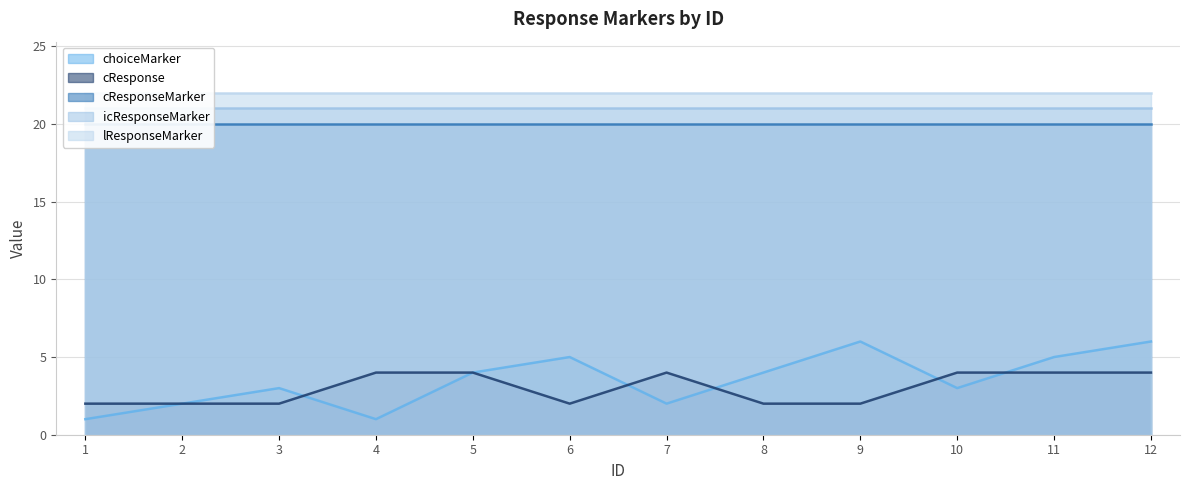

True or false: lResponseMarker and cResponse cross at least once.

False